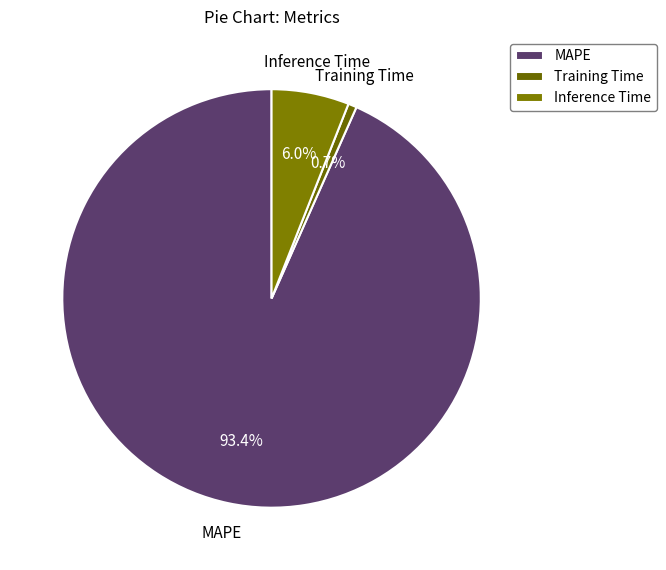

Is MAPE the majority of the pie?

Yes